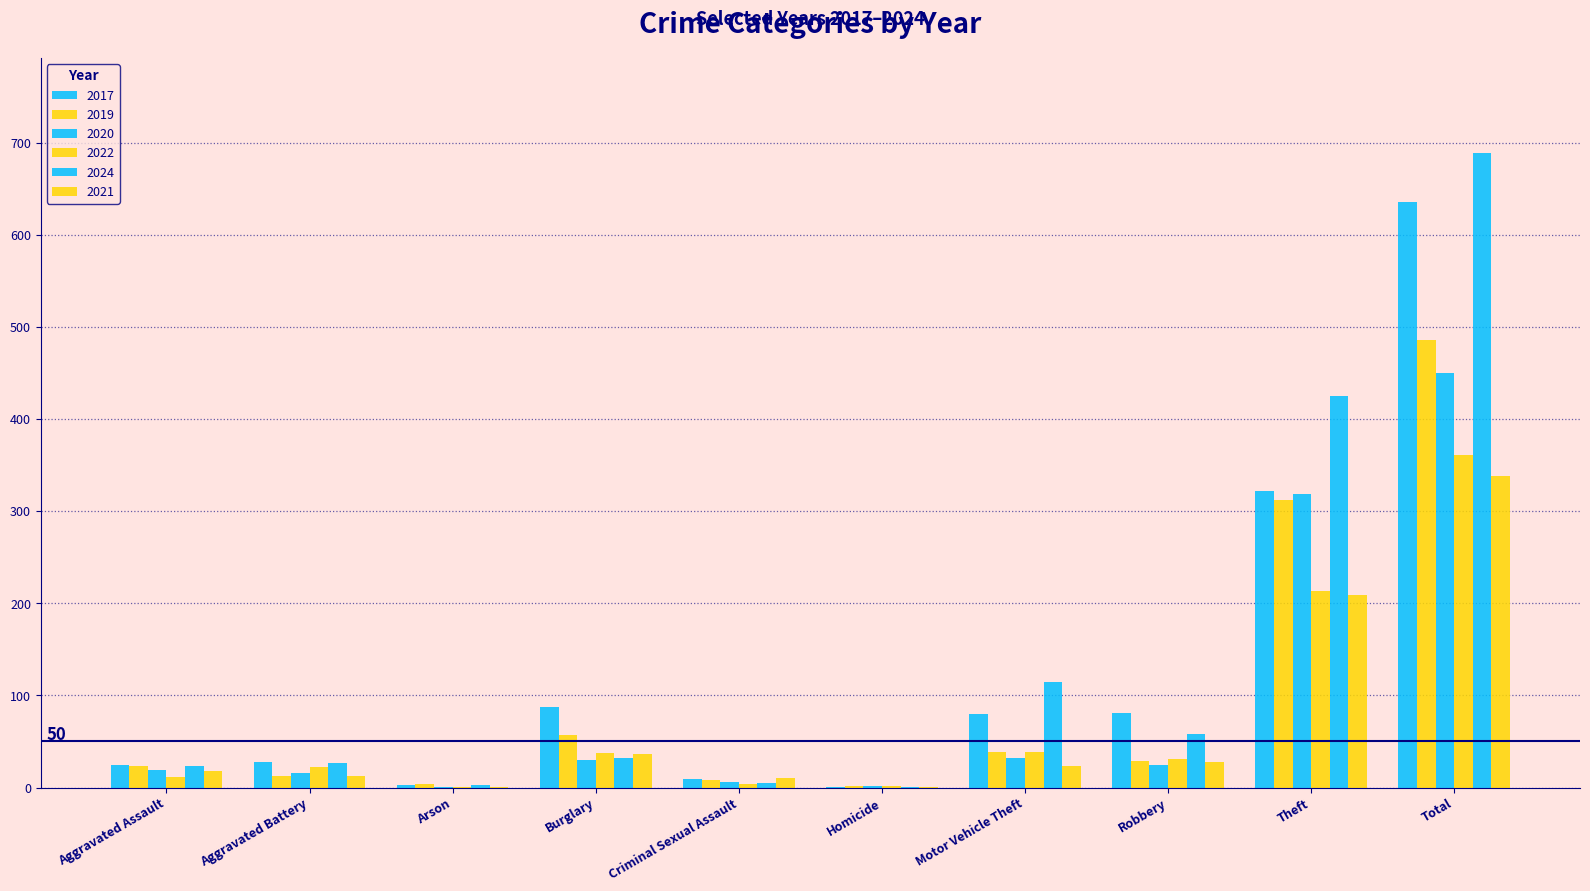

Are the bars horizontal?

No